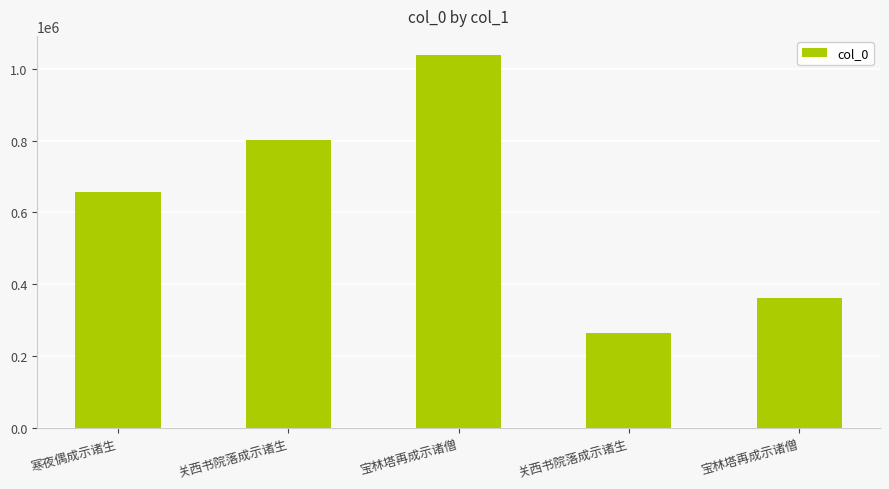

How many distinct data groups are displayed?

1